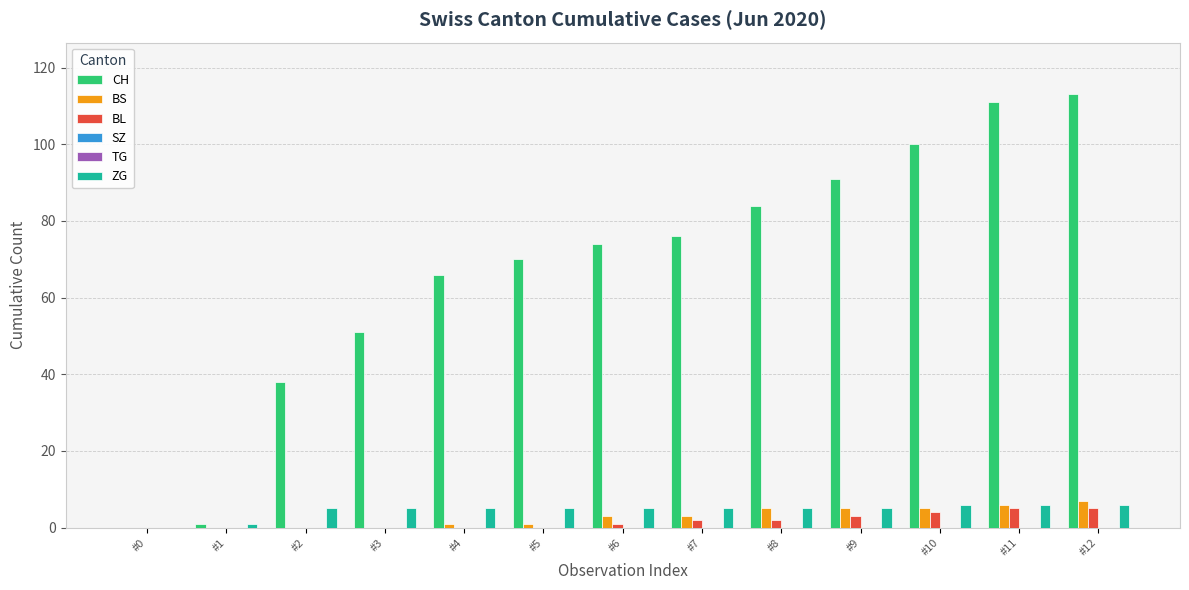

Is the value of BS at #8 greater than the value of CH at #3?

No